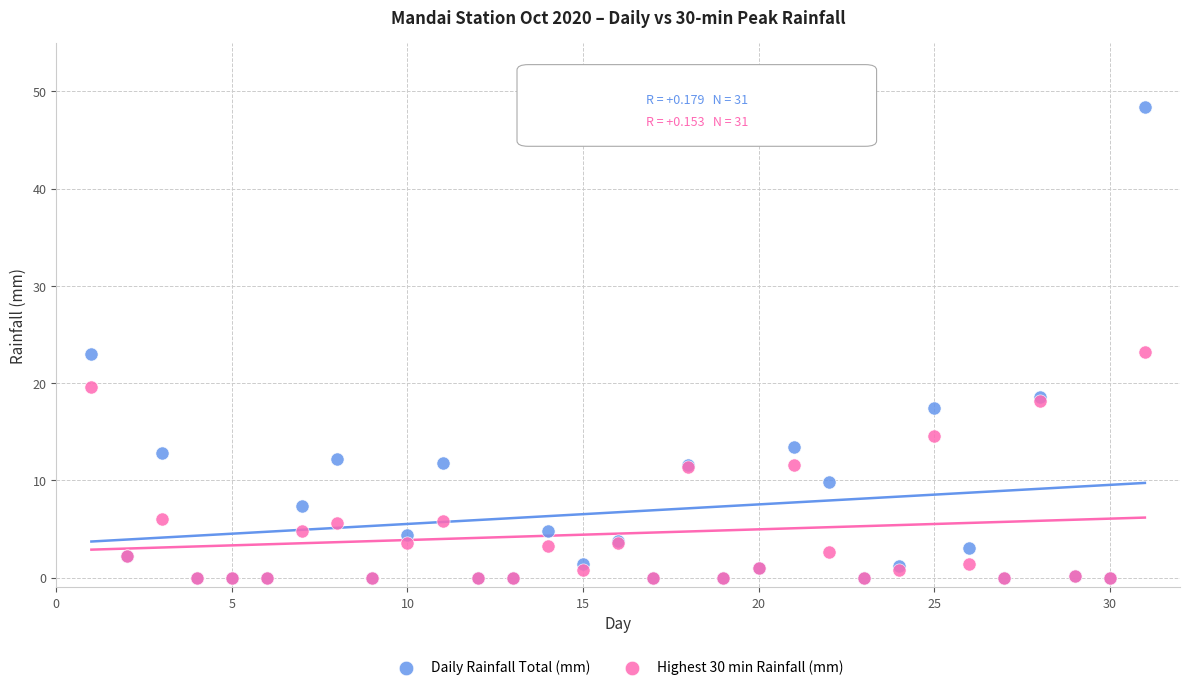

Which series reaches the maximum Y coordinate?

Daily Rainfall Total (mm)